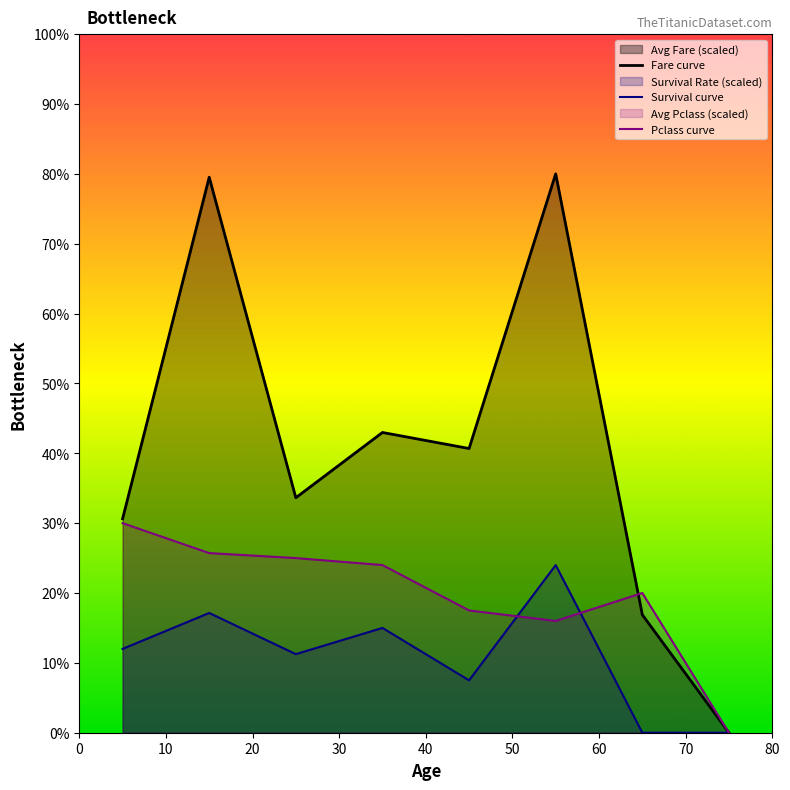

Which series has the largest total across all categories?

Fare curve